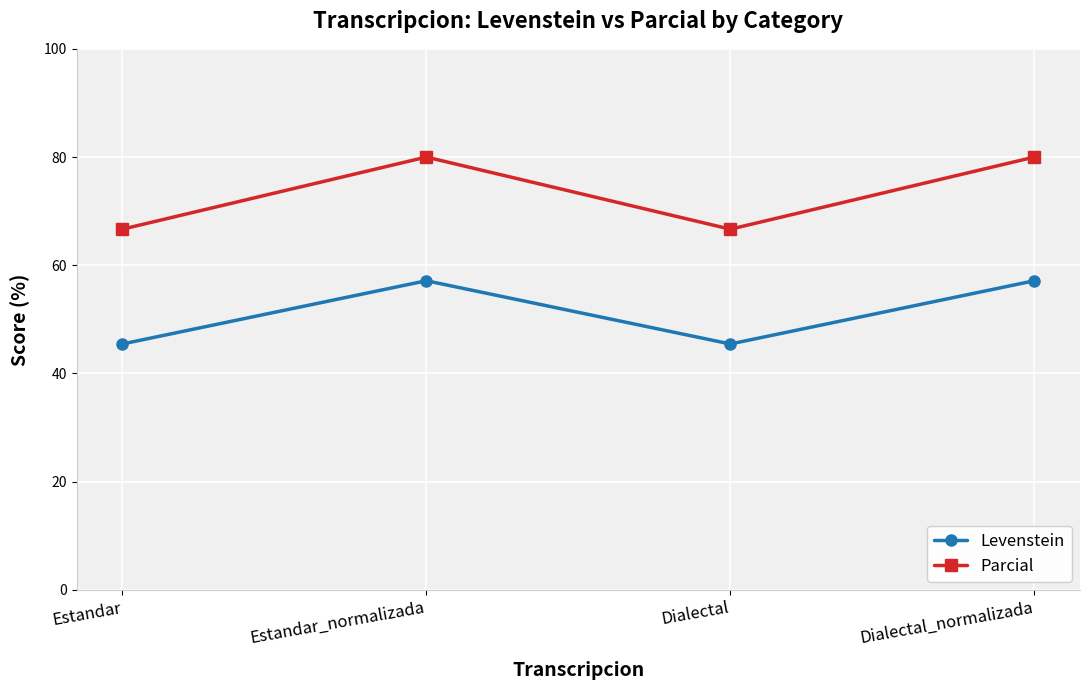

Rank the series by their maximum value, from lowest to highest.

Levenstein, Parcial